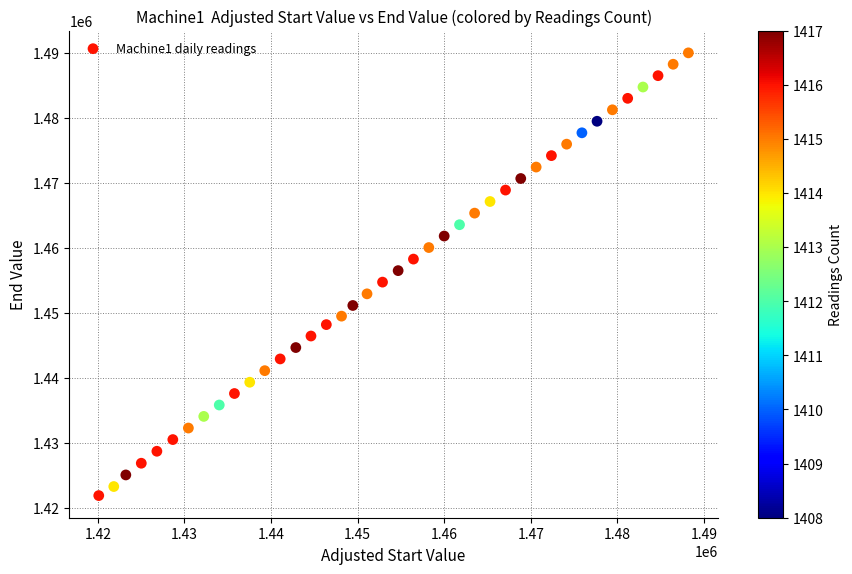

What is the range of Y values (max minus min)?

68109